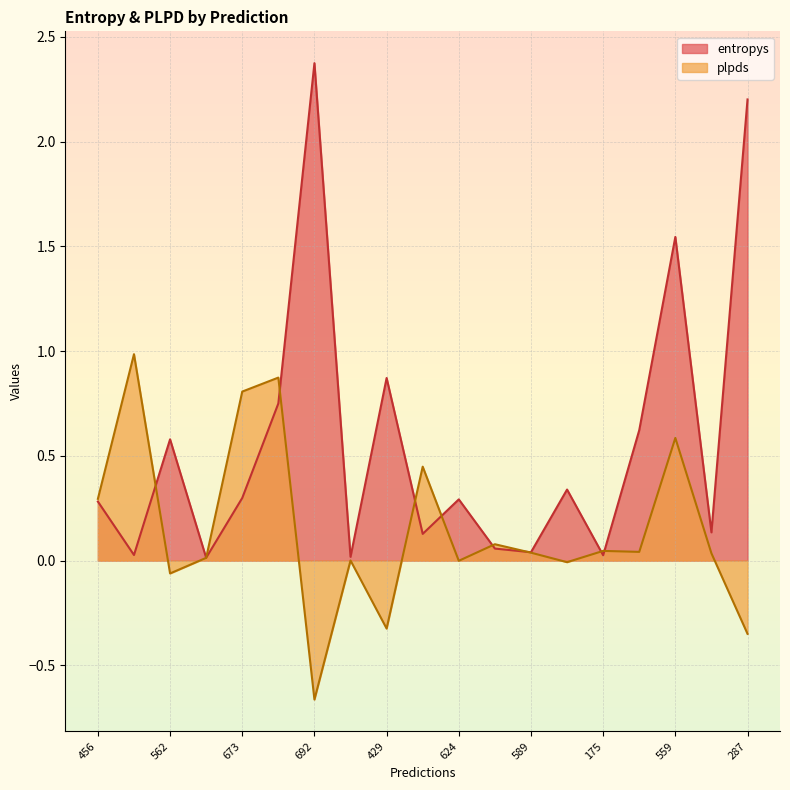

What is the minimum value shown in the chart?

-0.7